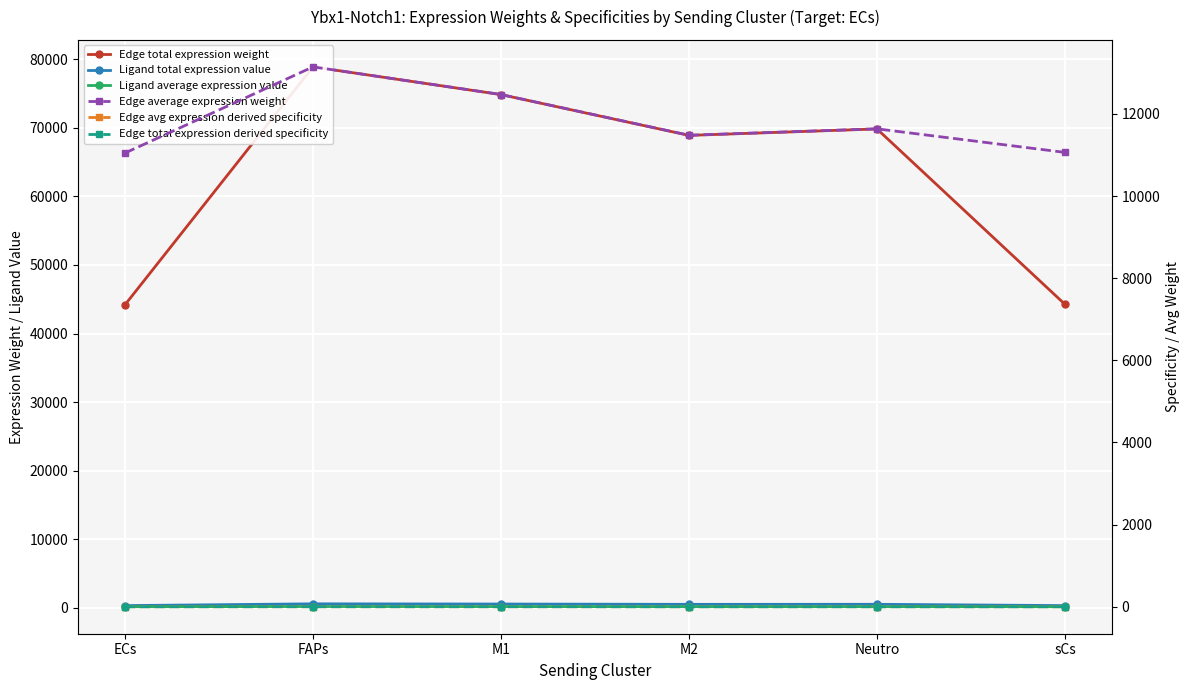

What are all the series names shown in the legend?

Edge total expression weight, Ligand total expression value, Ligand average expression value, Edge average expression weight, Edge avg expression derived specificity, Edge total expression derived specificity